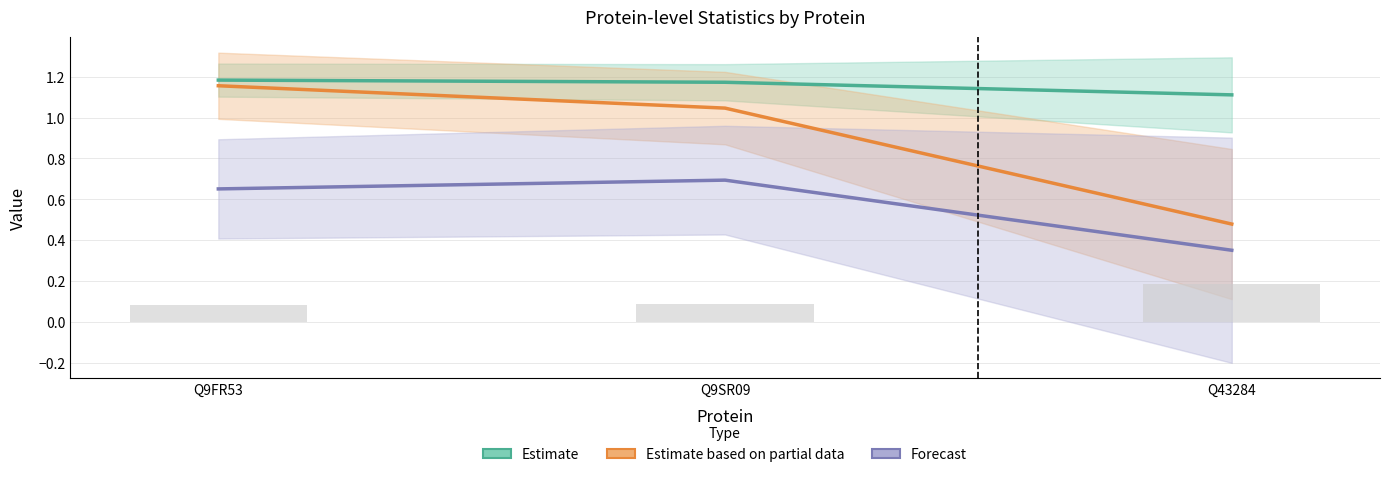

At which label does Forecast (-log10 adjPval scaled) reach its minimum?

Q43284